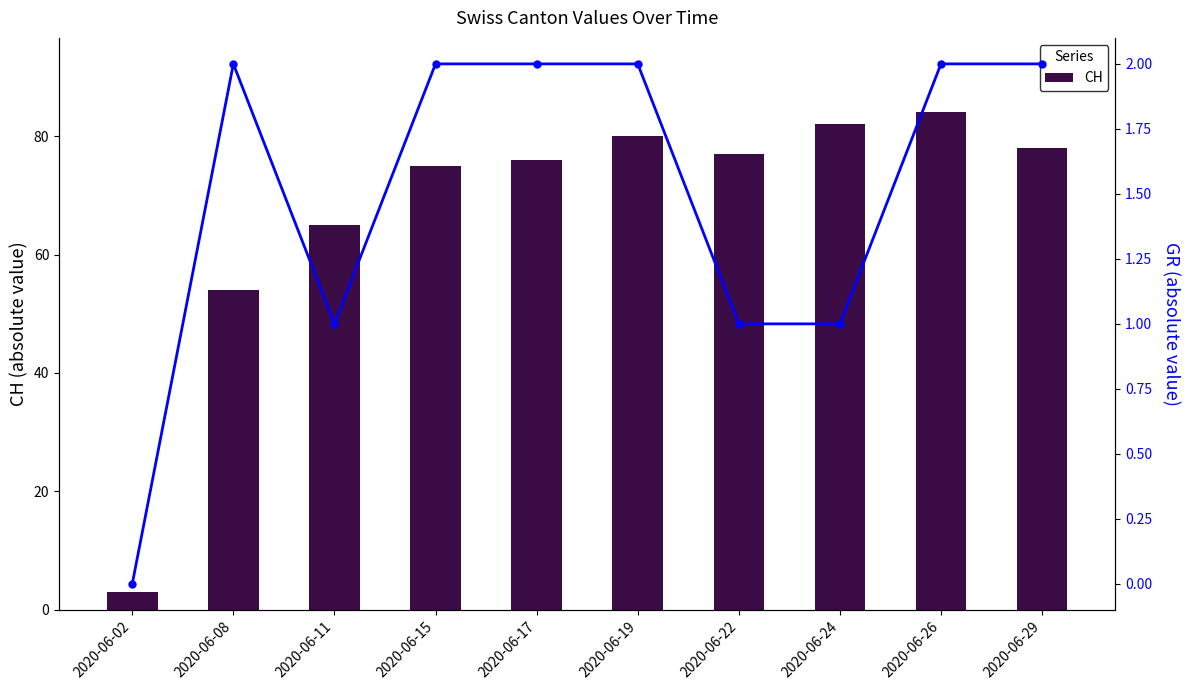

What is the value of the CH bar at the 8th from the left?

82